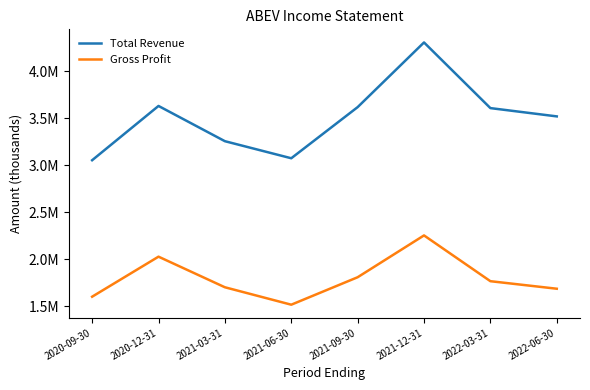

True or false: Total Revenue and Gross Profit intersect in this chart.

False